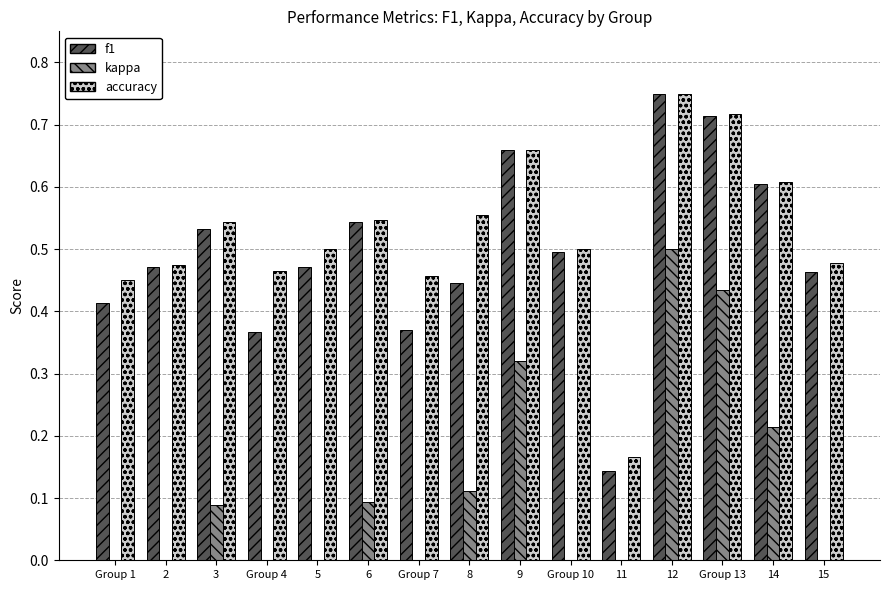

What is the total value across all series at 6?

1.2